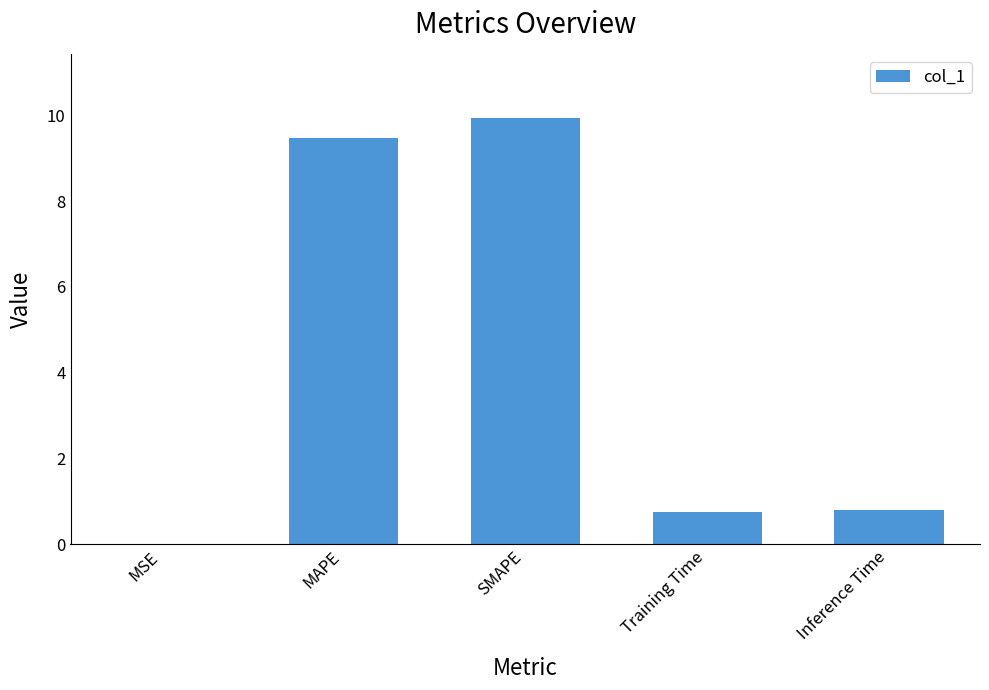

What value does the data have at Inference Time?

0.8